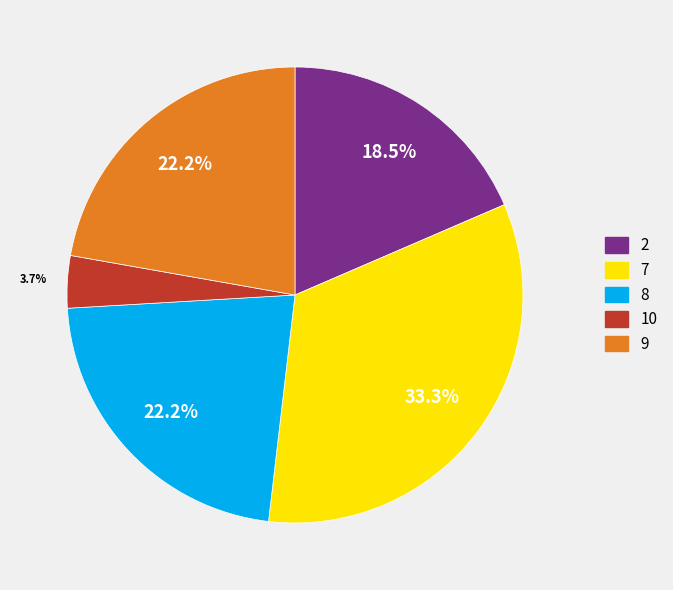

Is it true that 7 is 33% of the pie?

True